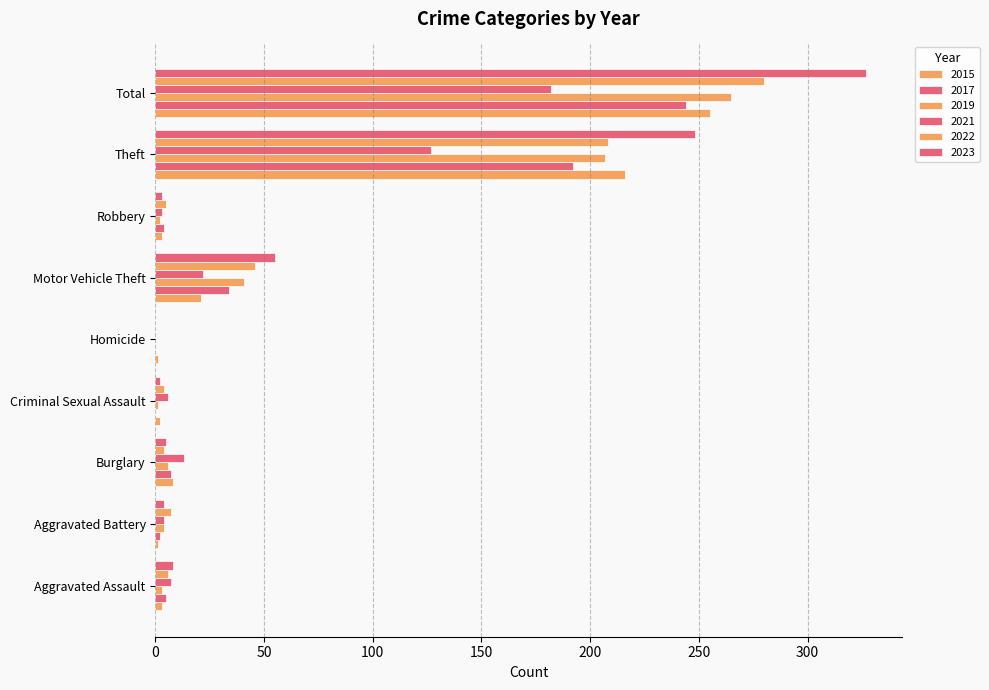

Reading left to right, list all the values displayed in this chart.

2015: Aggravated Assault=3	Aggravated Battery=1	Burglary=8	Criminal Sexual Assault=2	Homicide=1	Motor Vehicle Theft=21	Robbery=3	Theft=216	Total=255
2017: Aggravated Assault=5	Aggravated Battery=2	Burglary=7	Criminal Sexual Assault=0	Homicide=0	Motor Vehicle Theft=34	Robbery=4	Theft=192	Total=244
2019: Aggravated Assault=3	Aggravated Battery=4	Burglary=6	Criminal Sexual Assault=1	Homicide=0	Motor Vehicle Theft=41	Robbery=2	Theft=207	Total=265
2021: Aggravated Assault=7	Aggravated Battery=4	Burglary=13	Criminal Sexual Assault=6	Homicide=0	Motor Vehicle Theft=22	Robbery=3	Theft=127	Total=182
2022: Aggravated Assault=6	Aggravated Battery=7	Burglary=4	Criminal Sexual Assault=4	Homicide=0	Motor Vehicle Theft=46	Robbery=5	Theft=208	Total=280
2023: Aggravated Assault=8	Aggravated Battery=4	Burglary=5	Criminal Sexual Assault=2	Homicide=0	Motor Vehicle Theft=55	Robbery=3	Theft=248	Total=327